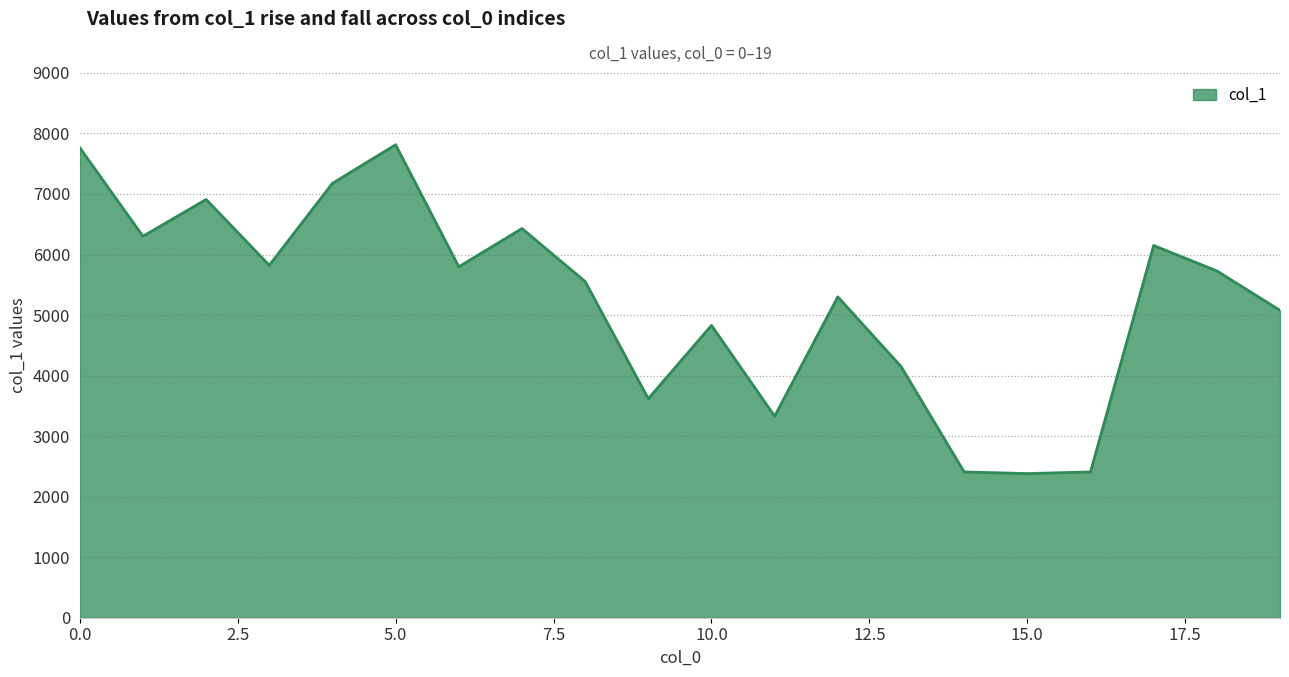

What is the maximum value shown in the chart?

7813